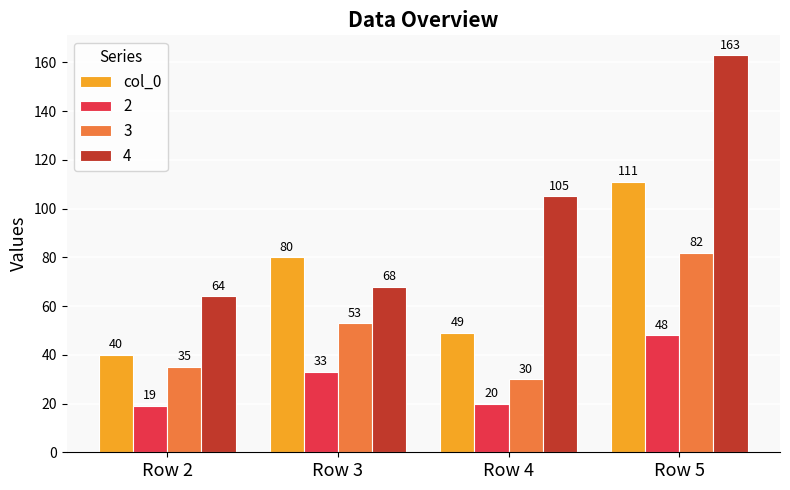

Reading right to left, what are all the values shown in this chart?

col_0: 111	49	80	40
2: 48	20	33	19
3: 82	30	53	35
4: 163	105	68	64